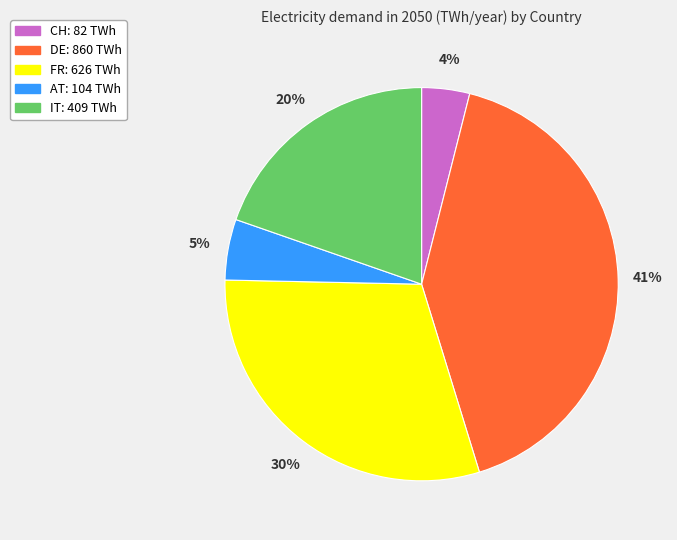

To the nearest percent, what portion does AT represent?

5%